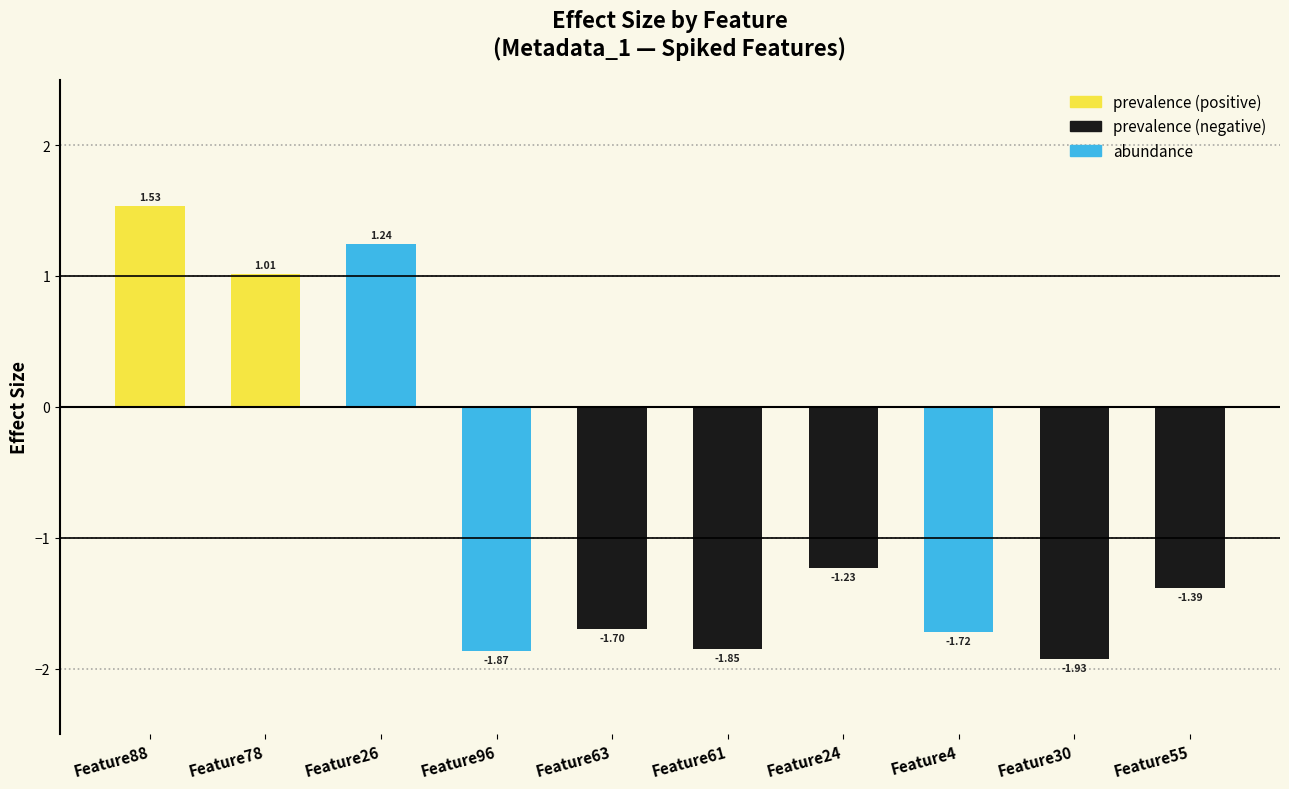

List the labels in order of value, largest first.

Feature88, Feature26, Feature78, Feature24, Feature55, Feature63, Feature4, Feature61, Feature96, Feature30